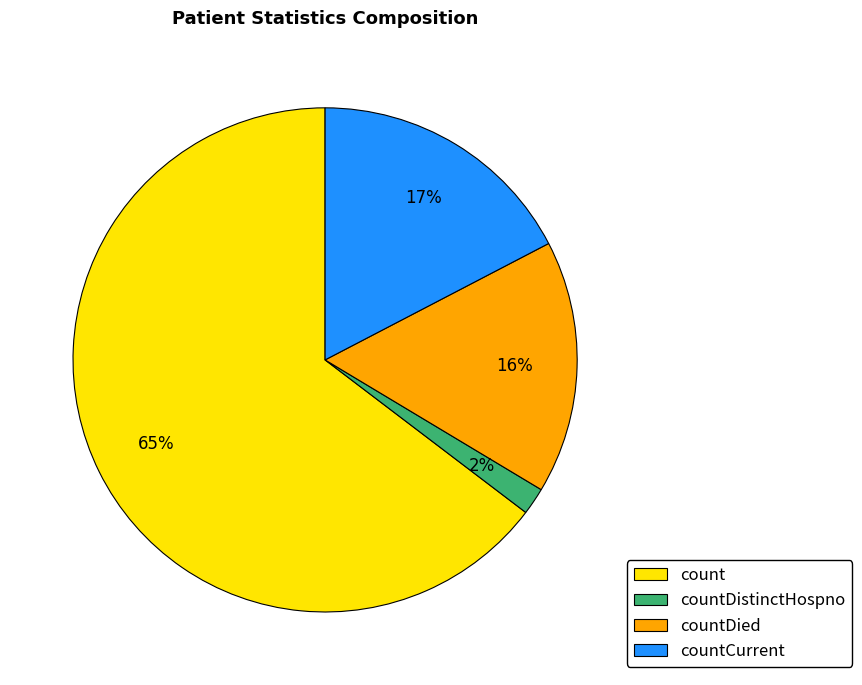

Which category has the smallest portion of the pie?

countDistinctHospno